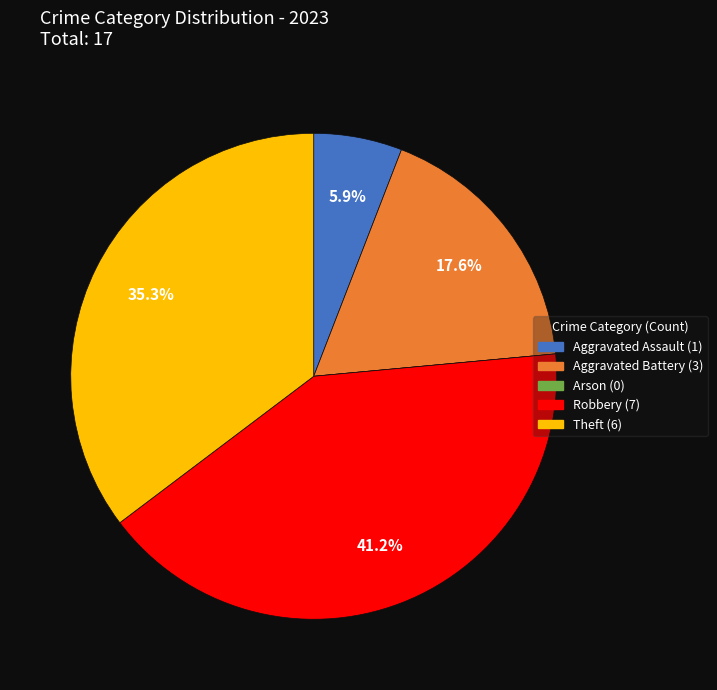

What portion of the pie excludes Aggravated Battery?

82.4%